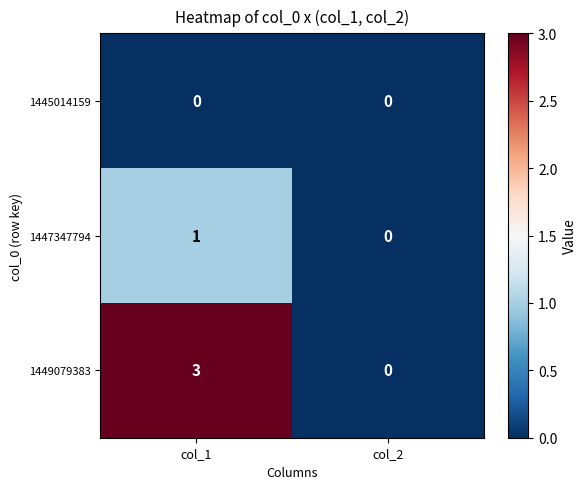

Which series has the largest range (max minus min)?

1449079383